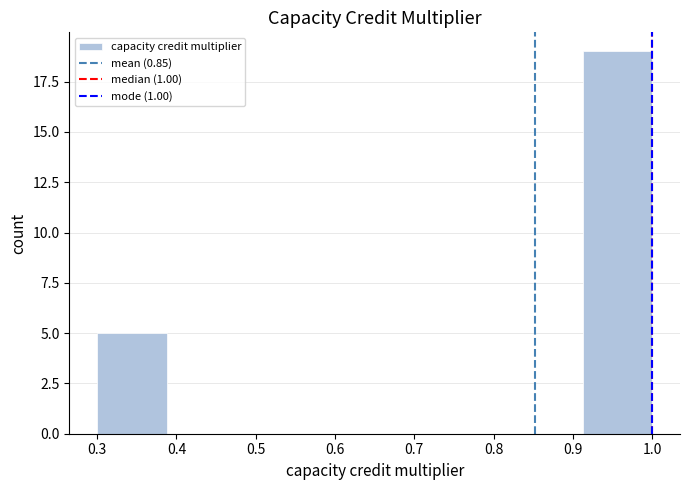

Over which range of the x-axis is the bar tallest?

0.91 to 1.00